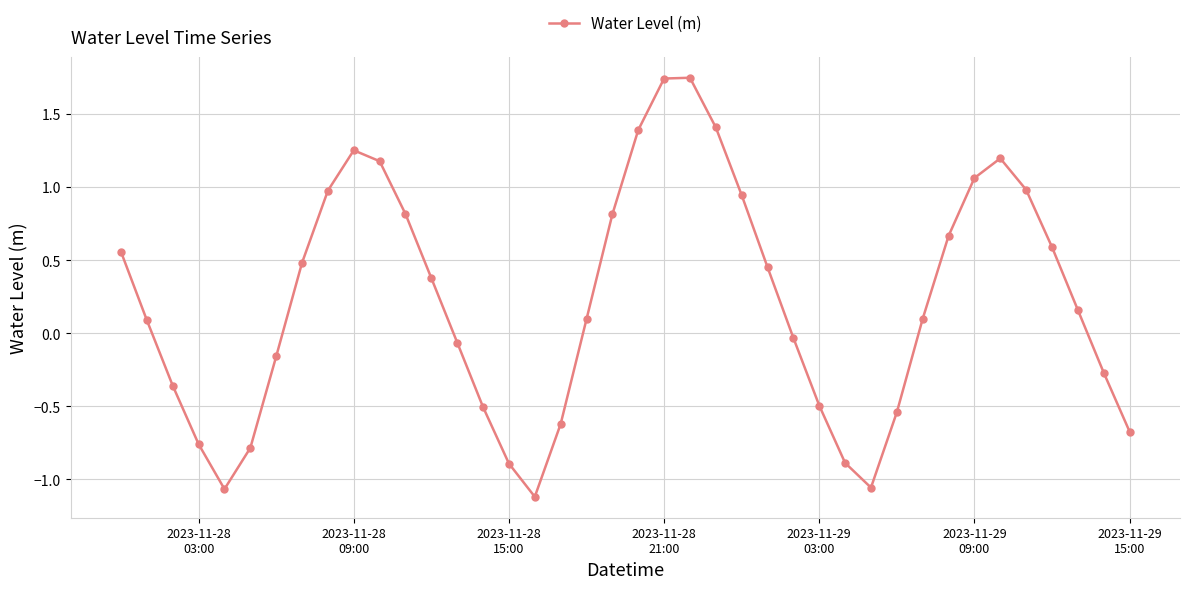

What is the value of the 29th point from the left?

-0.9